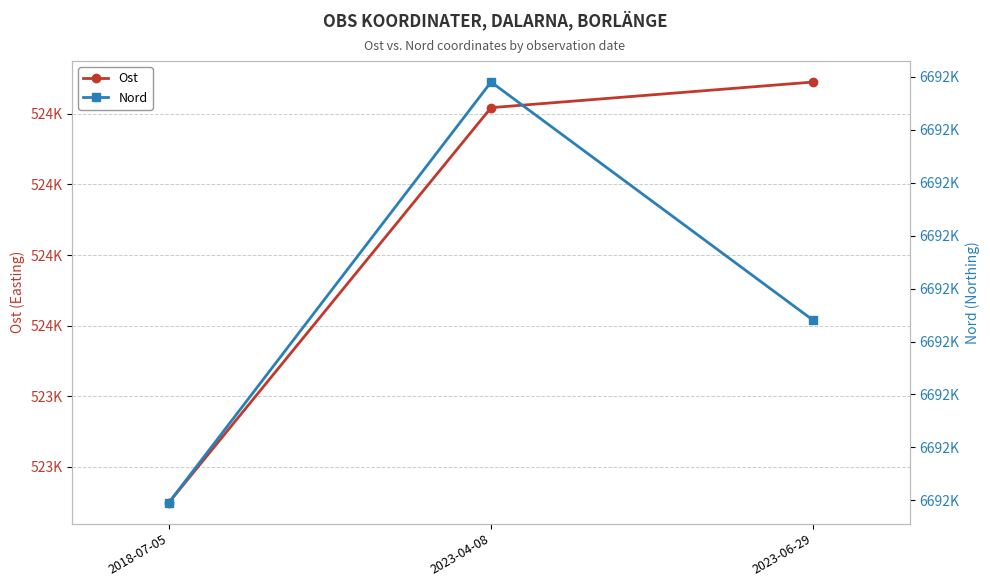

What are all the series names shown in the legend?

Ost, Nord